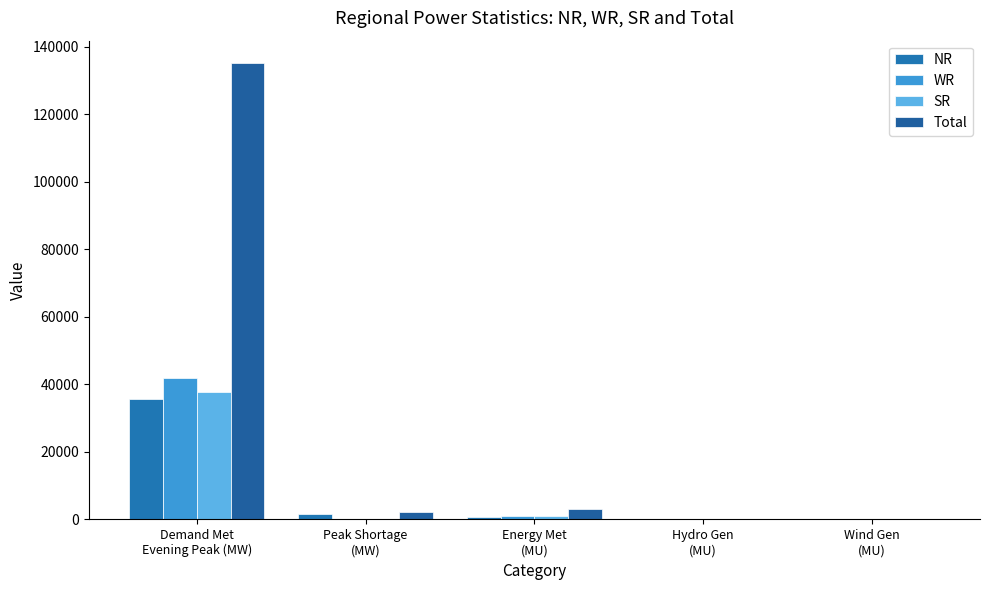

Which category has the lowest value in the Total series?

Wind Gen
(MU)